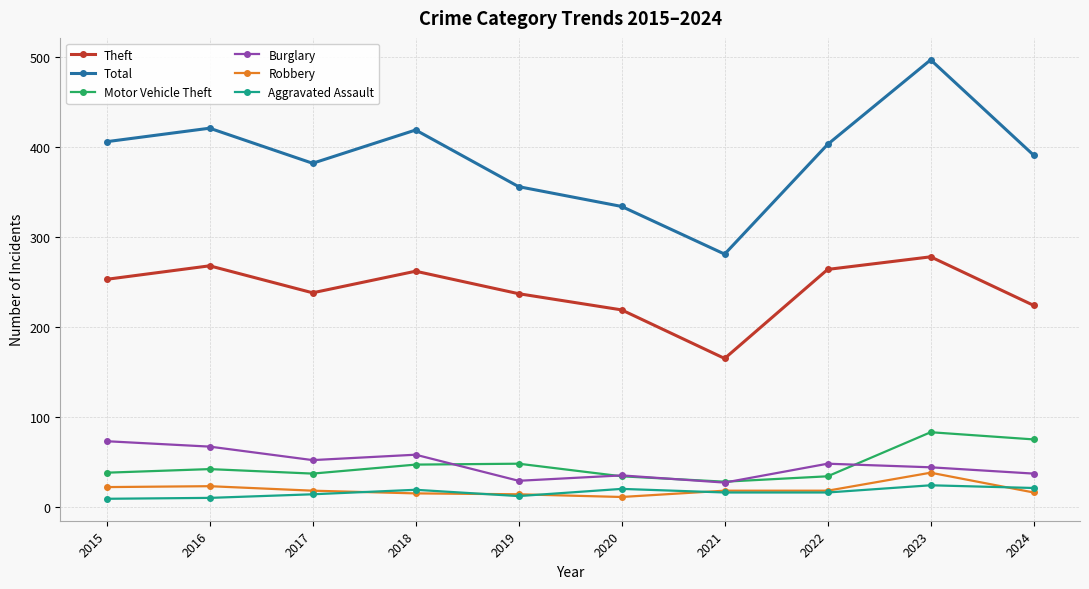

What is the maximum value for Theft?

278